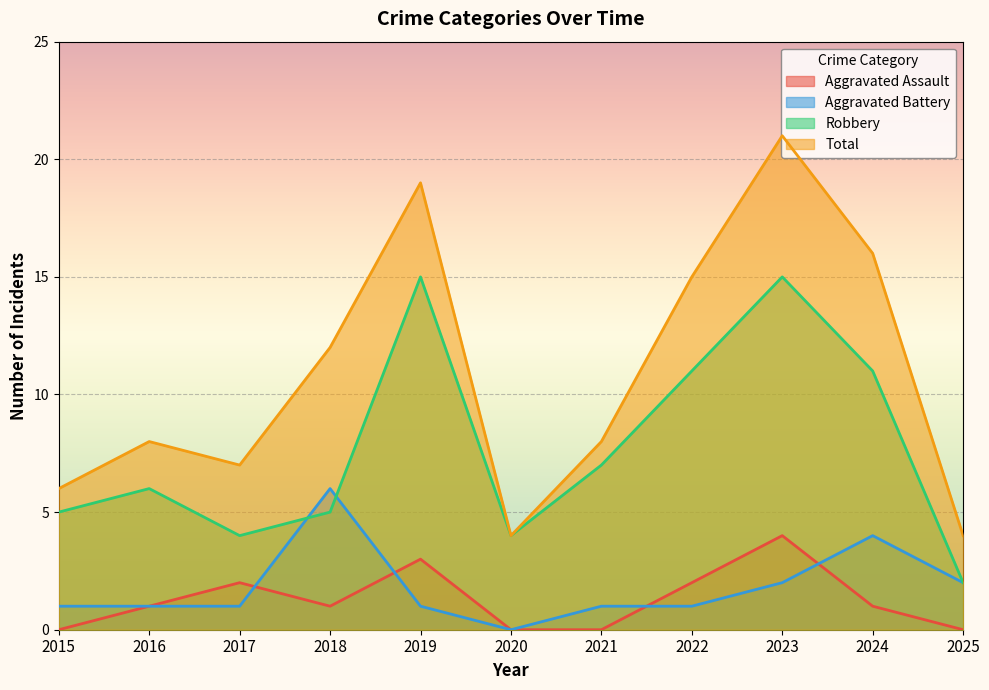

At which category does the chart reach its minimum across all series?

2015